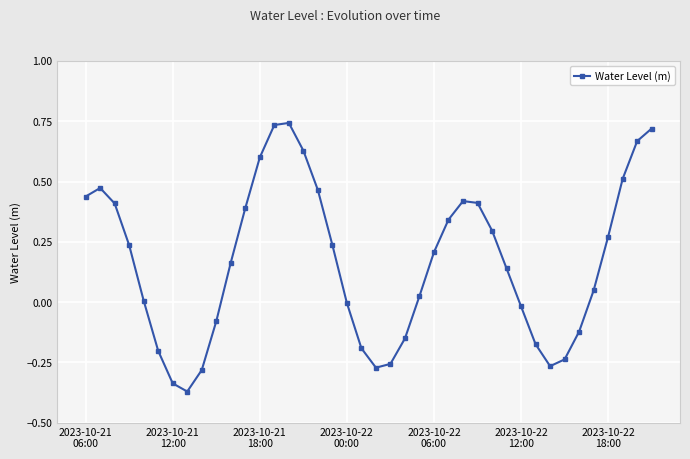

How many points are lower than both their immediate neighbors (excluding endpoints)?

3